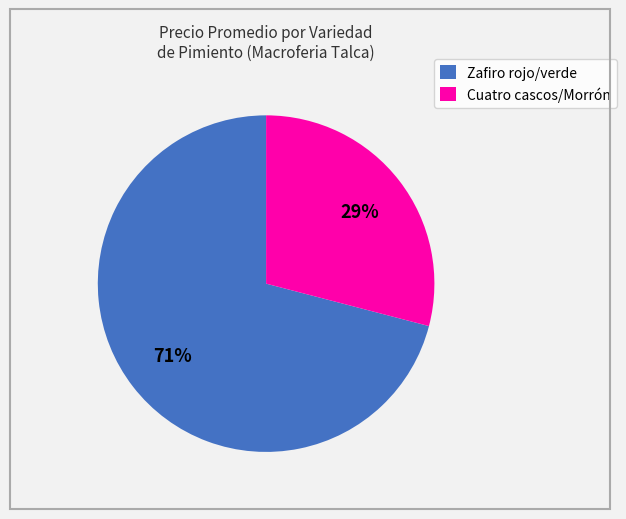

Does any single category account for the majority?

Yes